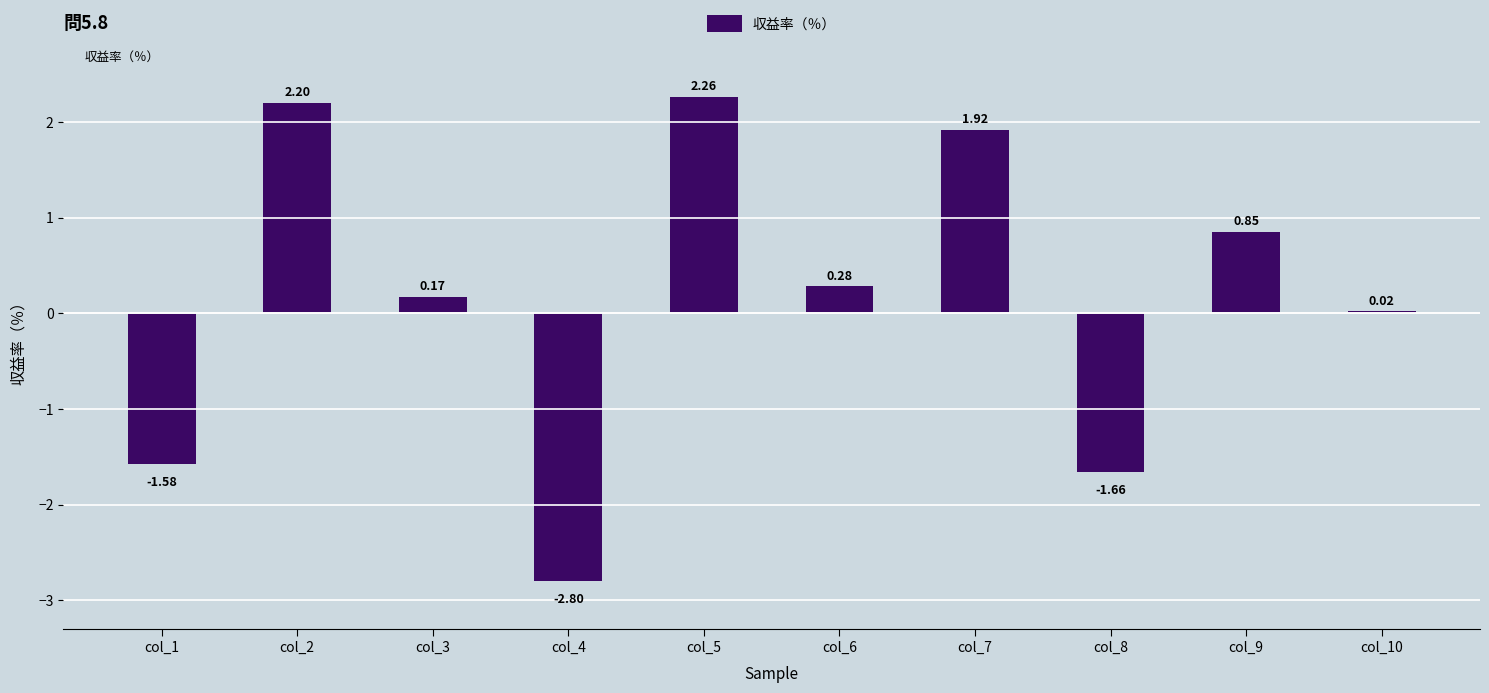

The value at col_7 is 0.7. True or false?

False